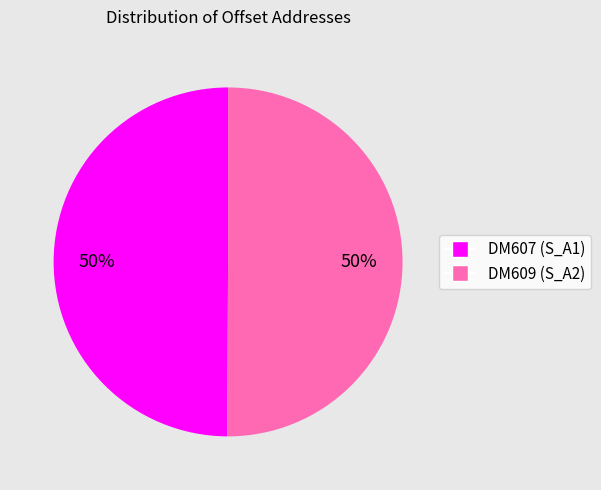

Approximately how many times larger is the value at DM607 (S_A1) compared to DM609 (S_A2)?

1.0